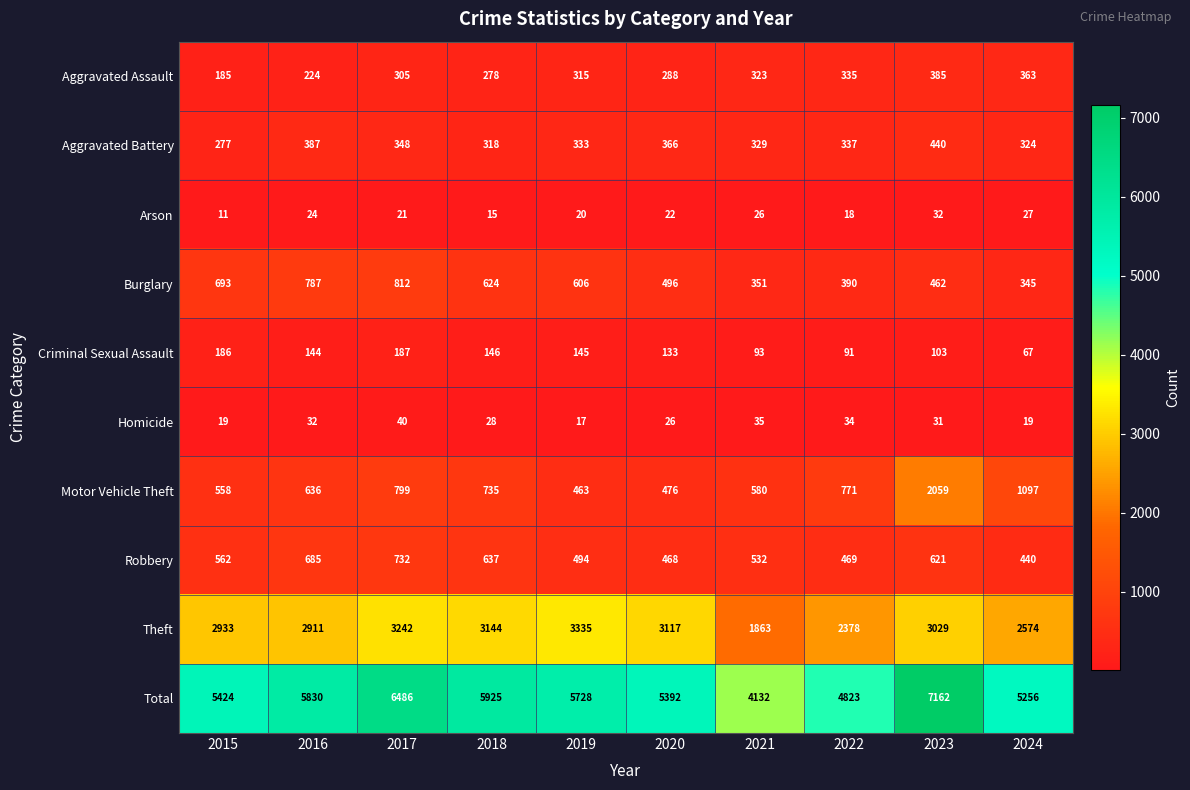

True or false: Homicide has a value of 34 at 2022.

True